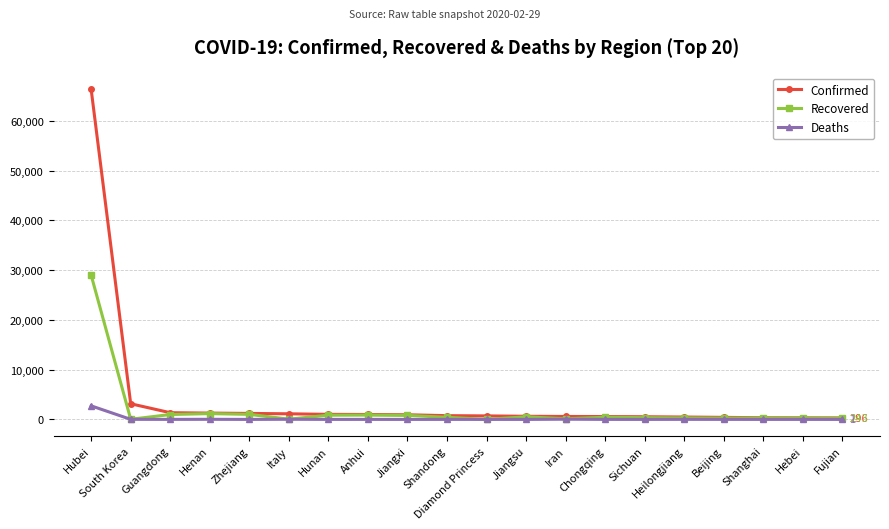

What is the label of the 1st point from the left?

Hubei